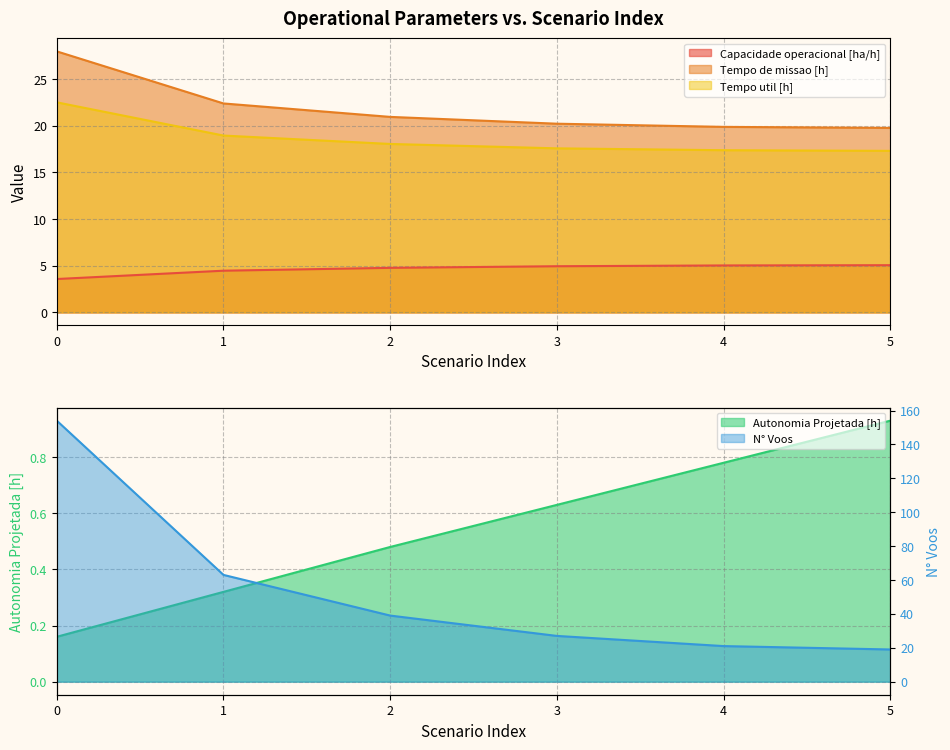

The Capacidade operacional [ha/h] series shows 5.0 at 4. True or false?

True